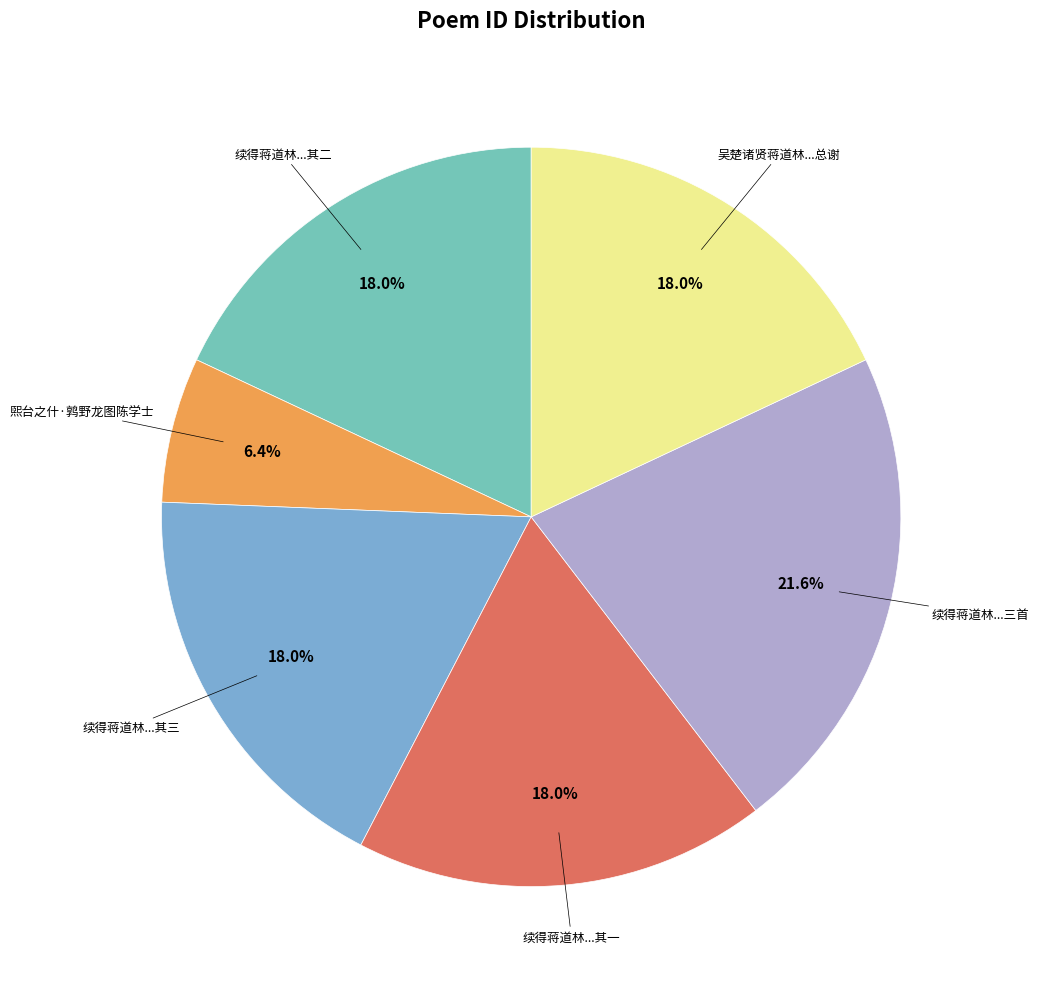

Which category has the smallest portion of the pie?

煕台之什·鹑野龙图陈学士